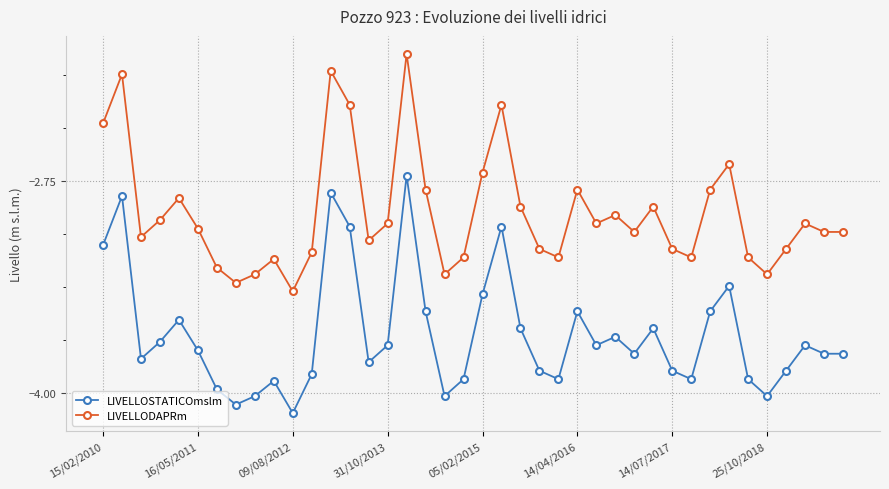

What is the maximum value for LIVELLODAPRm?

-2.0